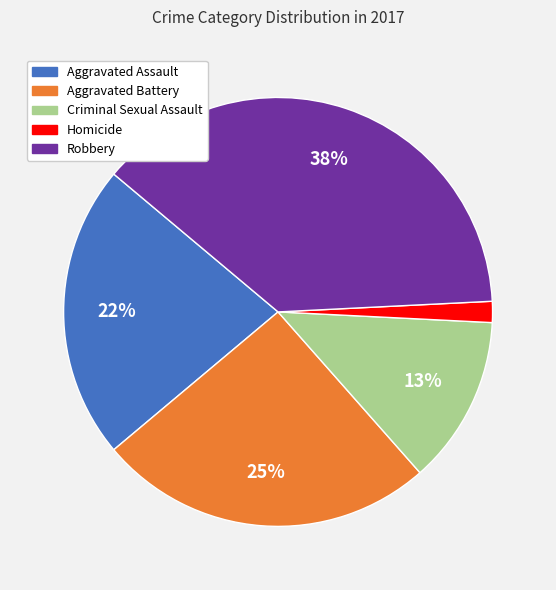

To the nearest percent, what is the combined percentage of Aggravated Assault and Robbery?

60%